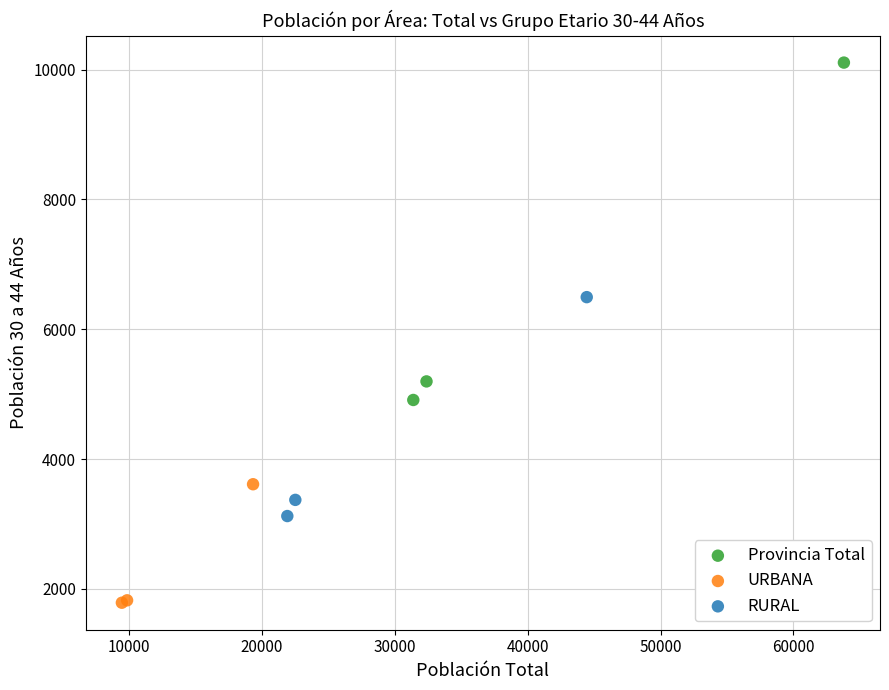

Which series contains the lowest Y value?

URBANA